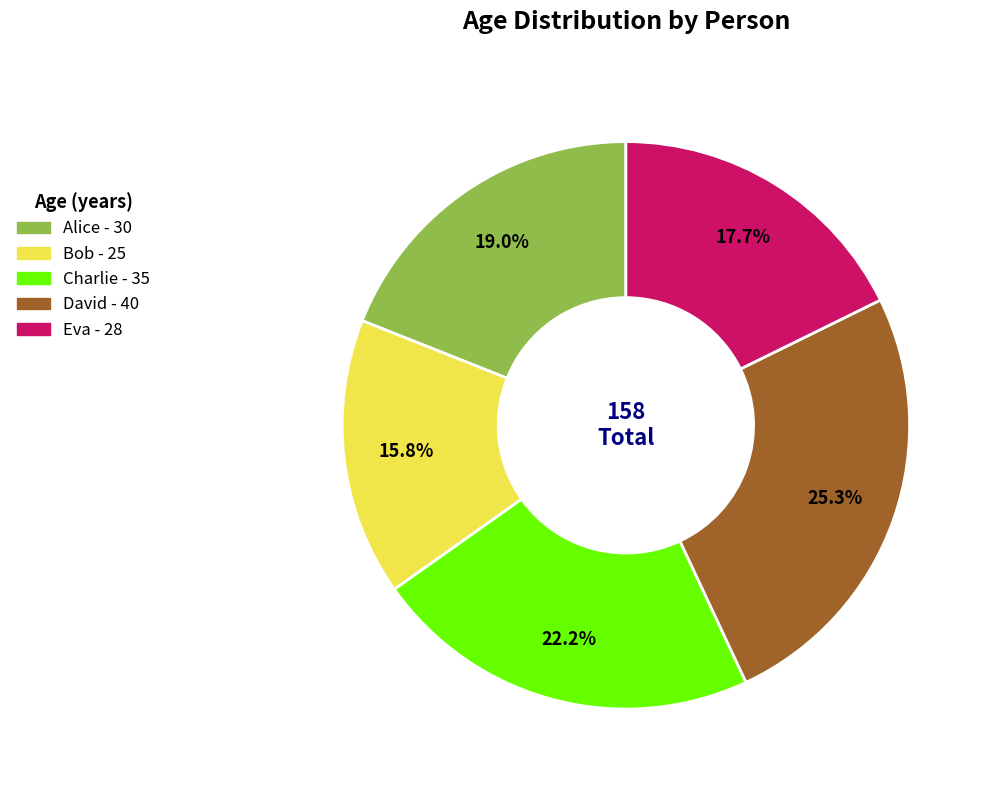

Which category has the biggest portion of the pie?

David